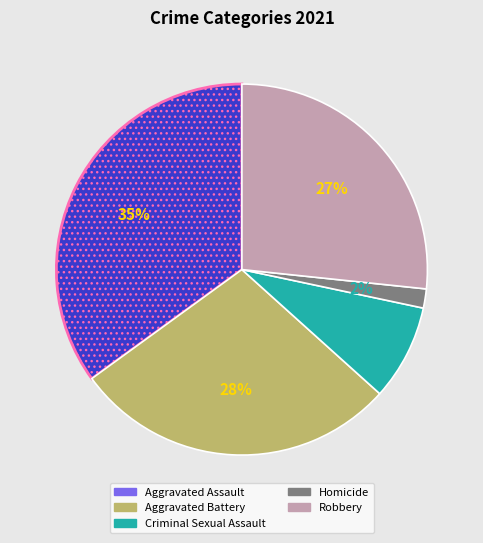

What is the ratio of the value at Aggravated Assault to the value at Robbery?

1.3